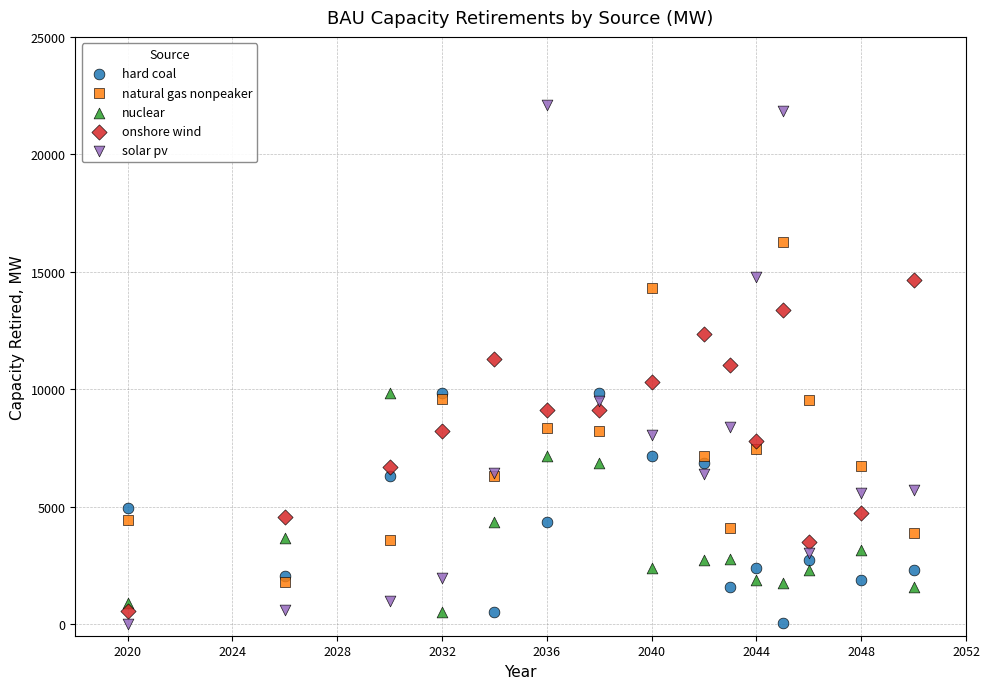

What are all the series names shown in the legend?

hard coal, natural gas nonpeaker, nuclear, onshore wind, solar pv